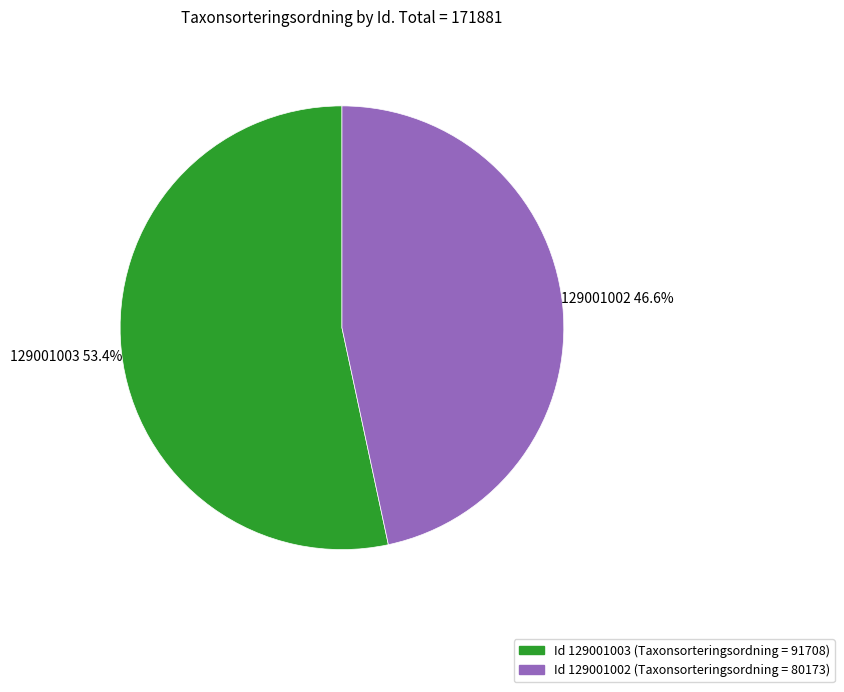

How many slices are in this pie chart?

2